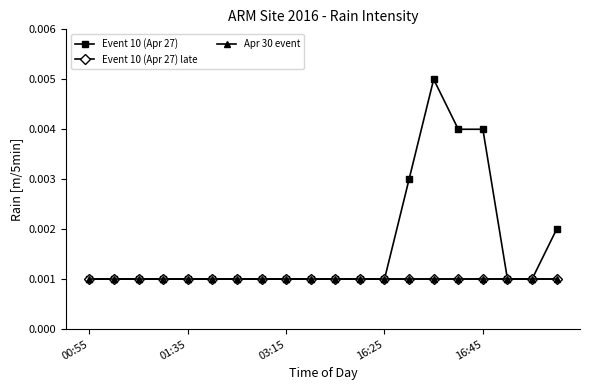

True or false: Apr 30 event has more than 1 interior local peaks.

False